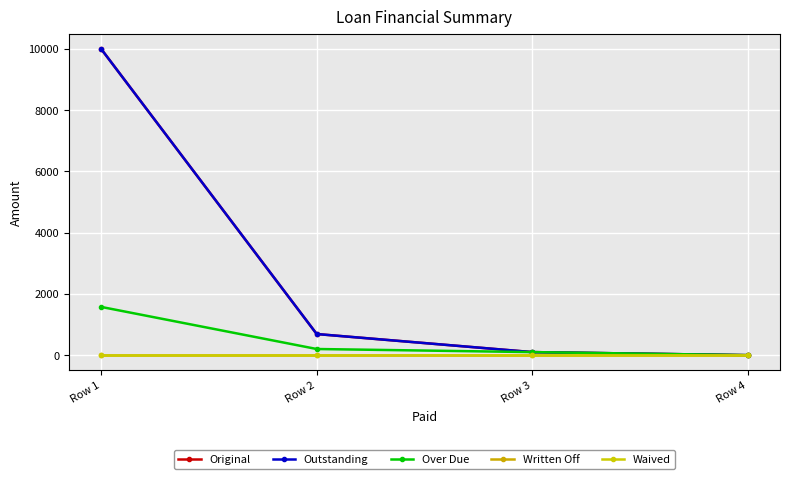

True or false: Outstanding and Written Off cross at least once.

False